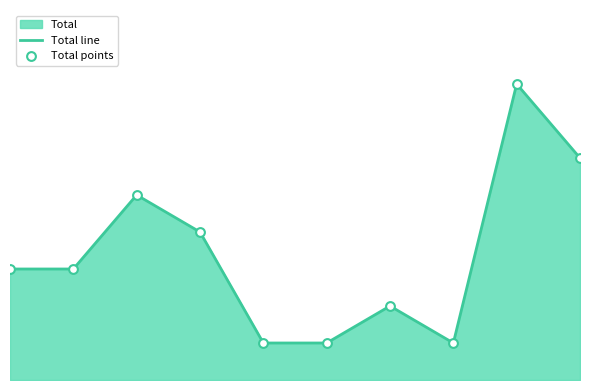

Which series contains the highest Y value?

Total line